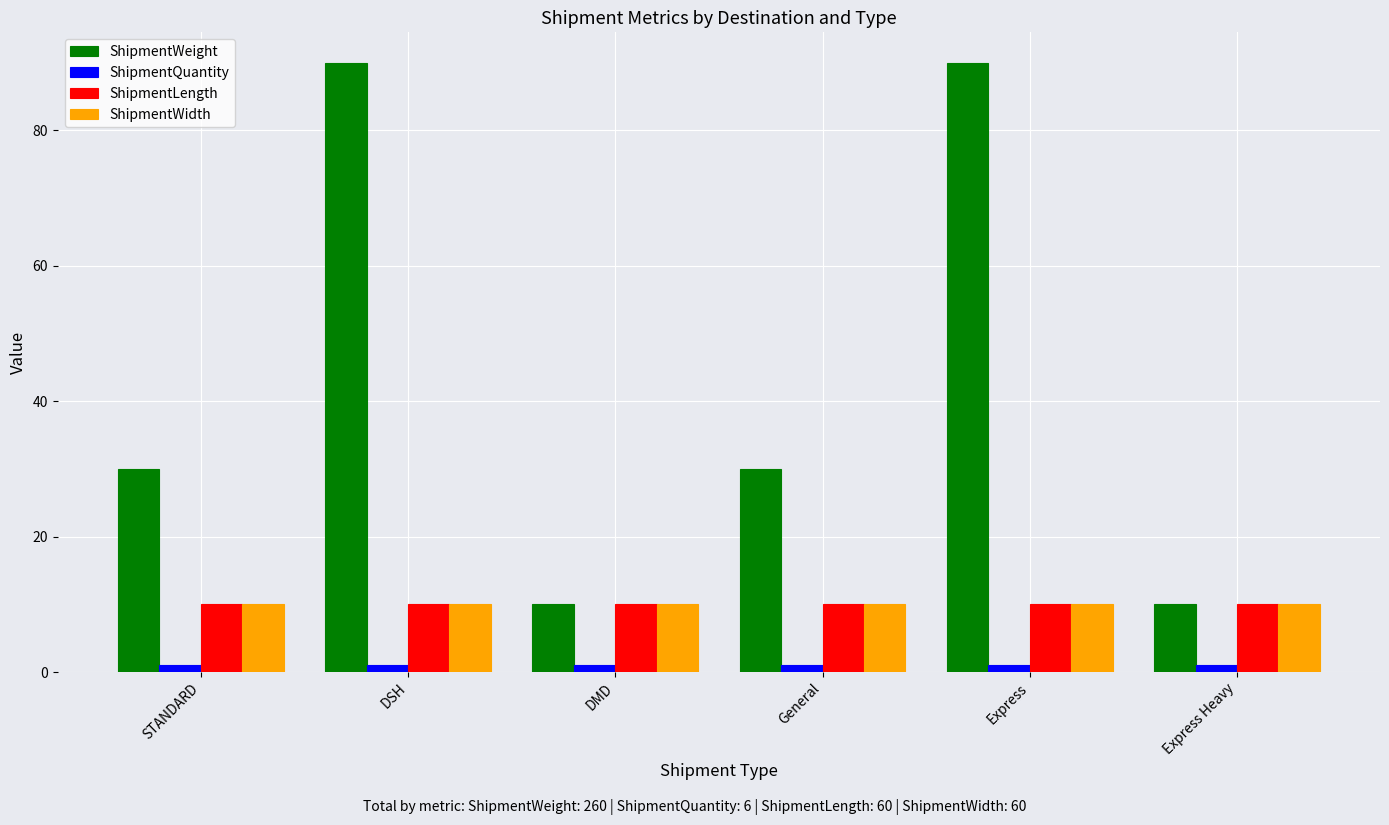

Is it true that ShipmentWeight equals 90 at Express?

True